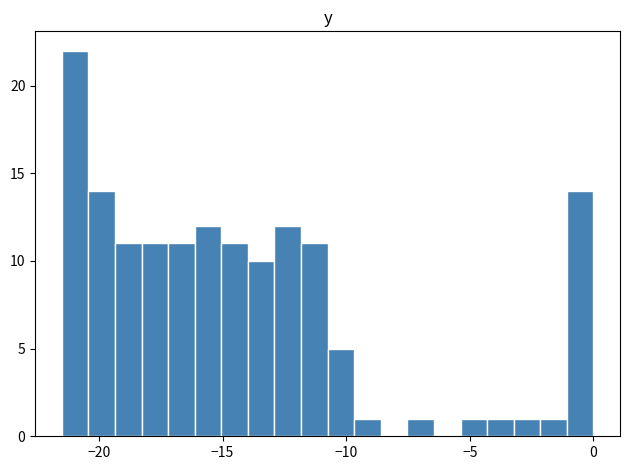

Read against the x-axis, roughly where is the centre of the tallest bar?

-21.0